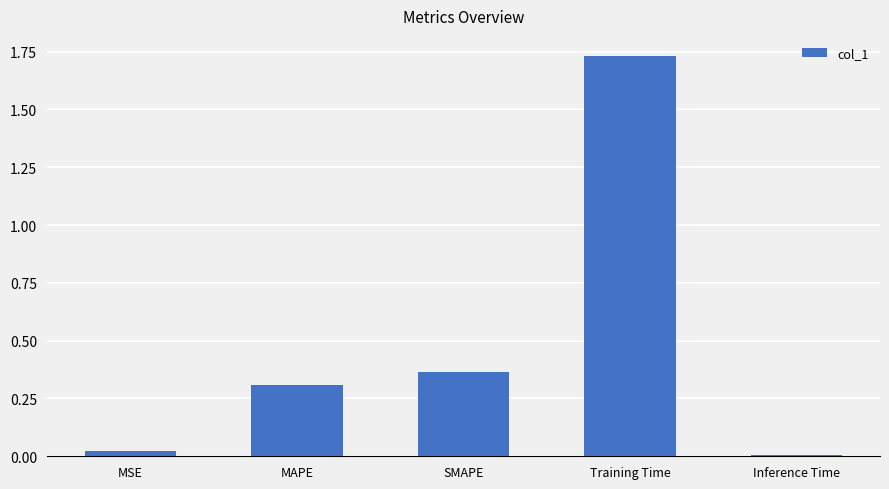

The chart shows a value of 0.0 at Inference Time. True or false?

True